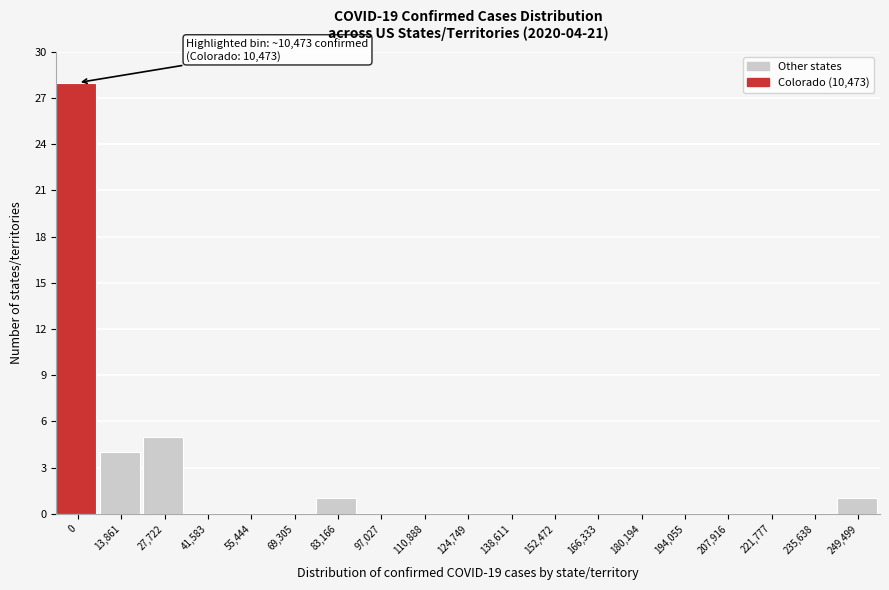

Reading right to left, extract all data points from this chart.

249,499=1	235,638=0	221,777=0	207,916=0	194,055=0	180,194=0	166,333=0	152,472=0	138,611=0	124,749=0	110,888=0	97,027=0	83,166=1	69,305=0	55,444=0	41,583=0	27,722=5	13,861=4	0=28